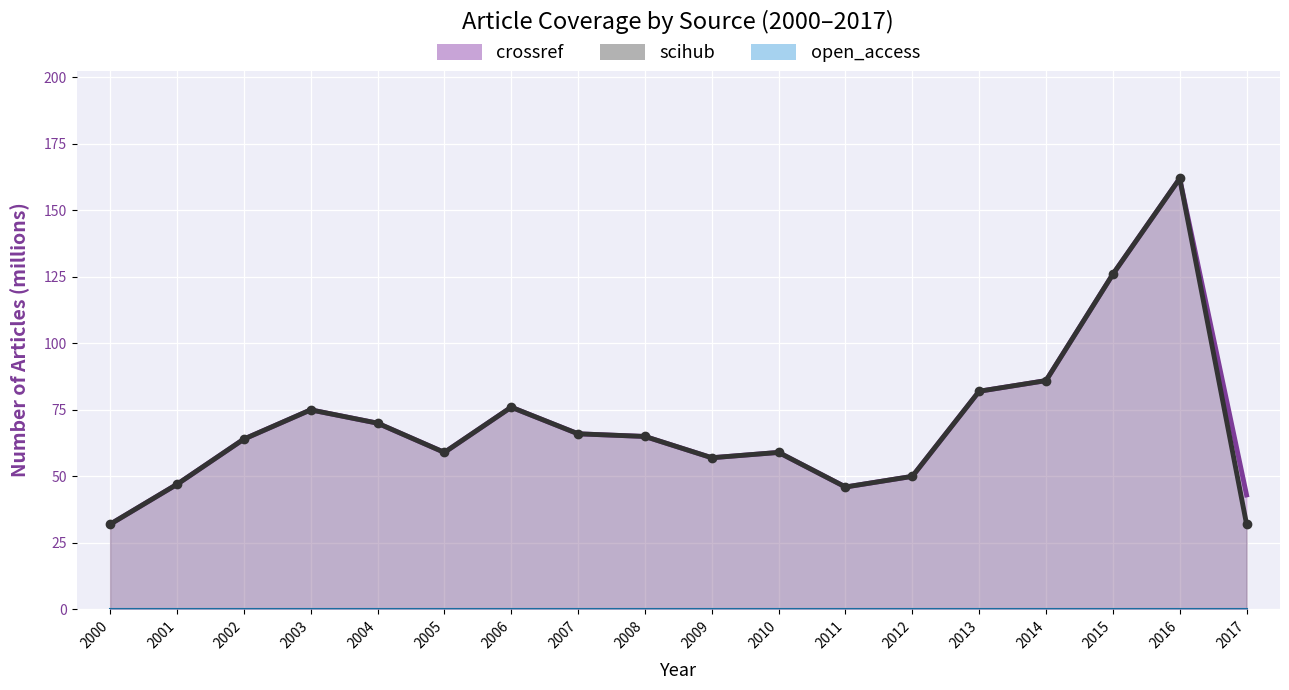

True or false: scihub and crossref cross at least once.

False